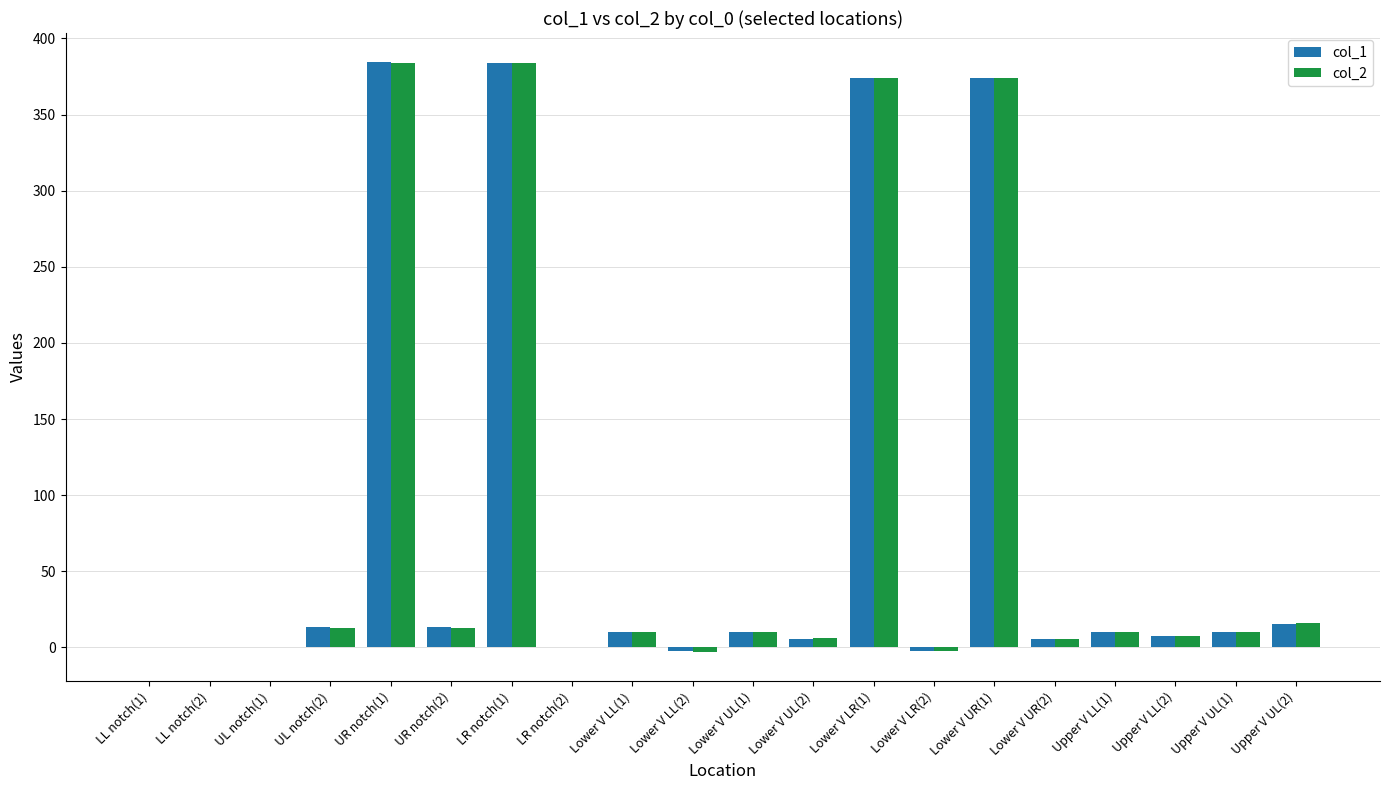

What is the total value across all series at UL notch(2)?

26.1